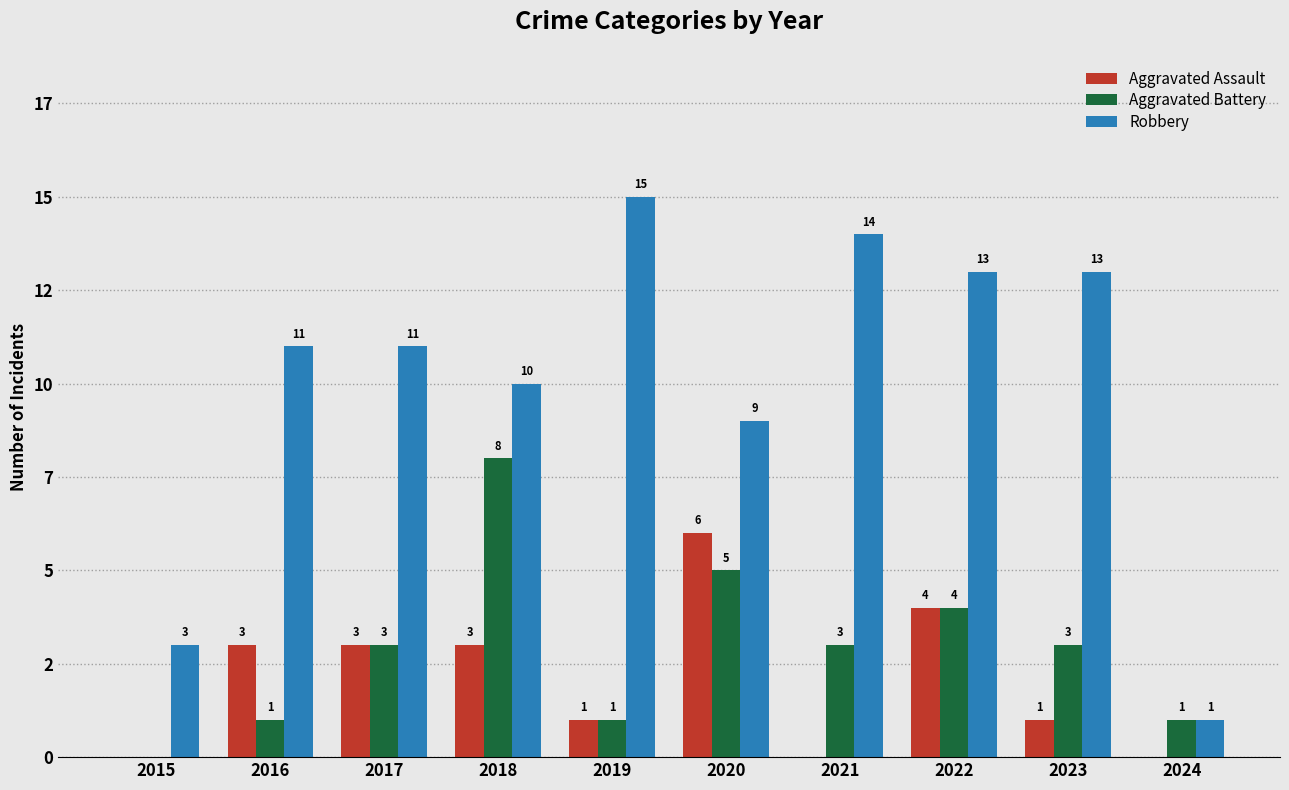

What is the average value of the Aggravated Assault series?

2